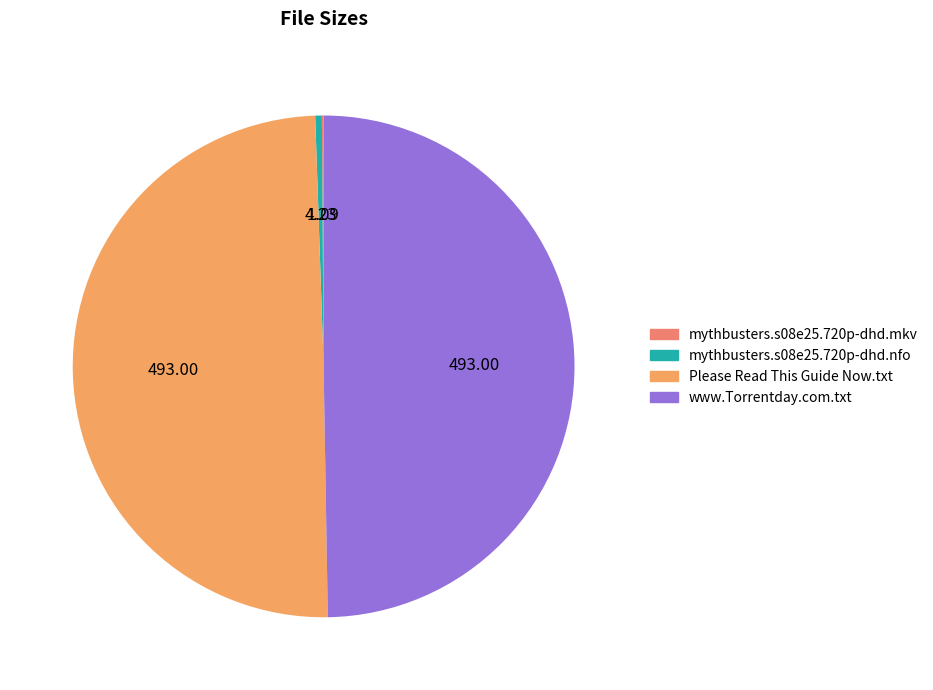

What is the smallest slice in the pie chart?

mythbusters.s08e25.720p-dhd.mkv